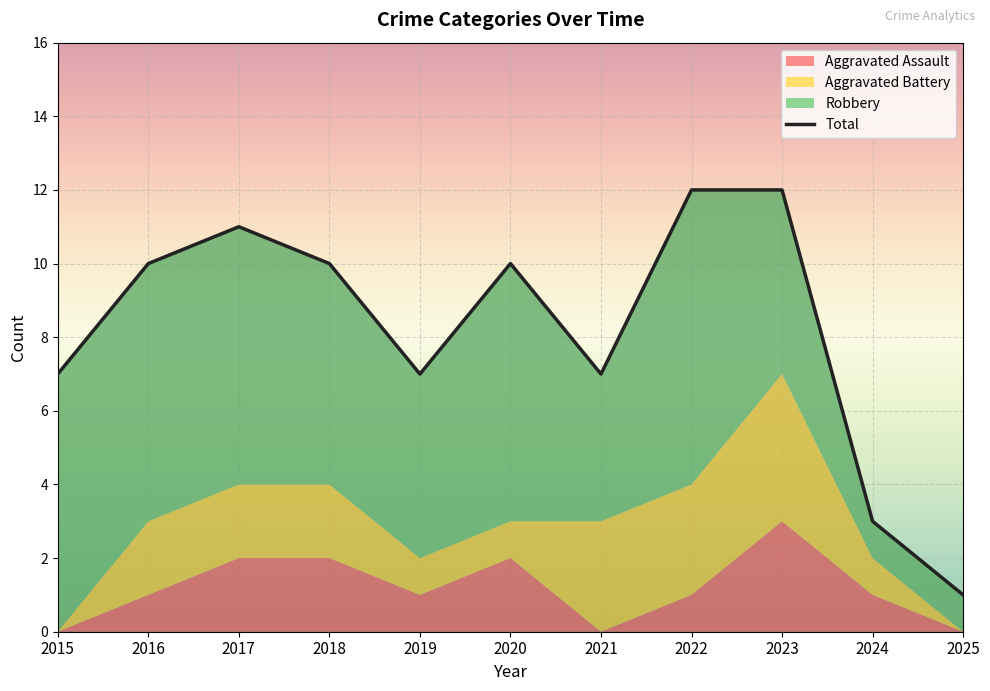

What is the ratio of the value at 2017 to the value at 2024?

3.7